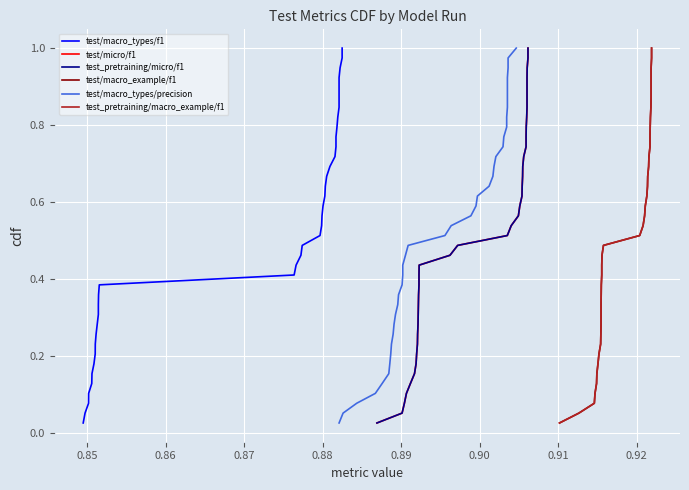

Which series has the largest total across all categories?

test/macro_types/f1